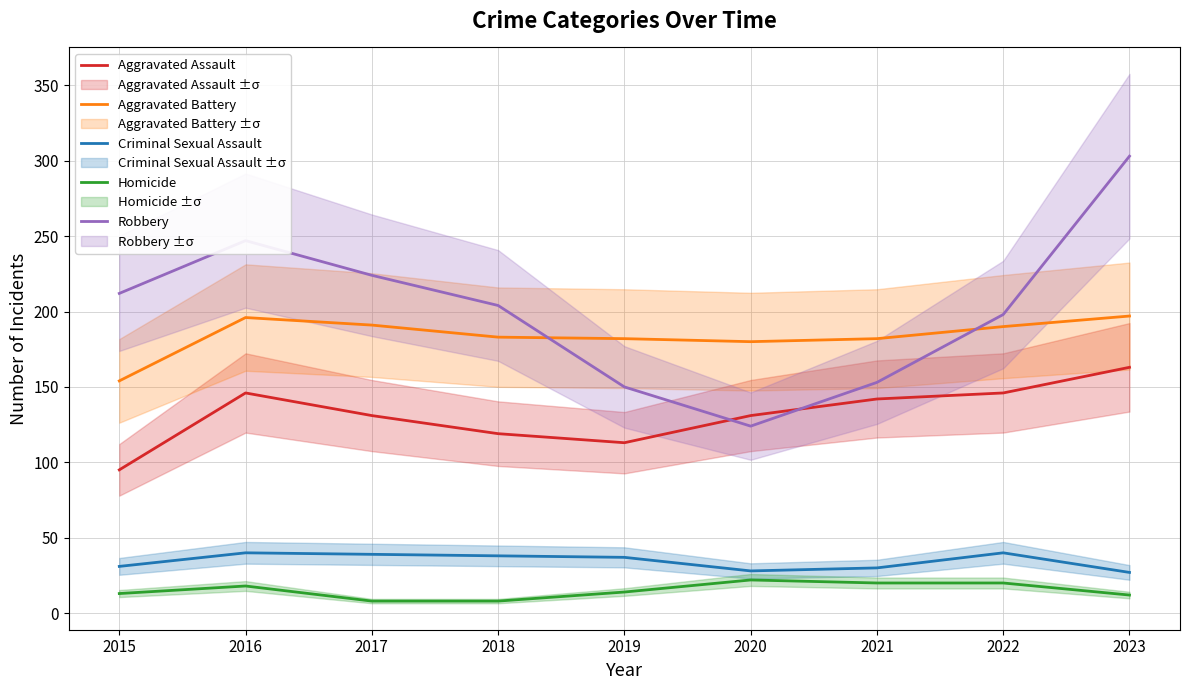

Rank the series by their maximum value, from lowest to highest.

Homicide, Criminal Sexual Assault, Aggravated Assault, Aggravated Battery, Robbery